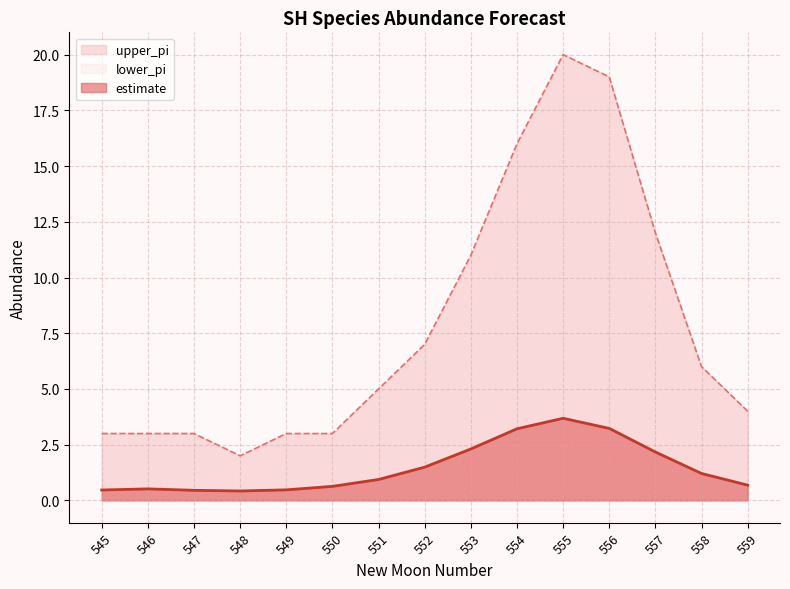

Is the value of upper_pi at 550 greater than the value of estimate at 557?

Yes